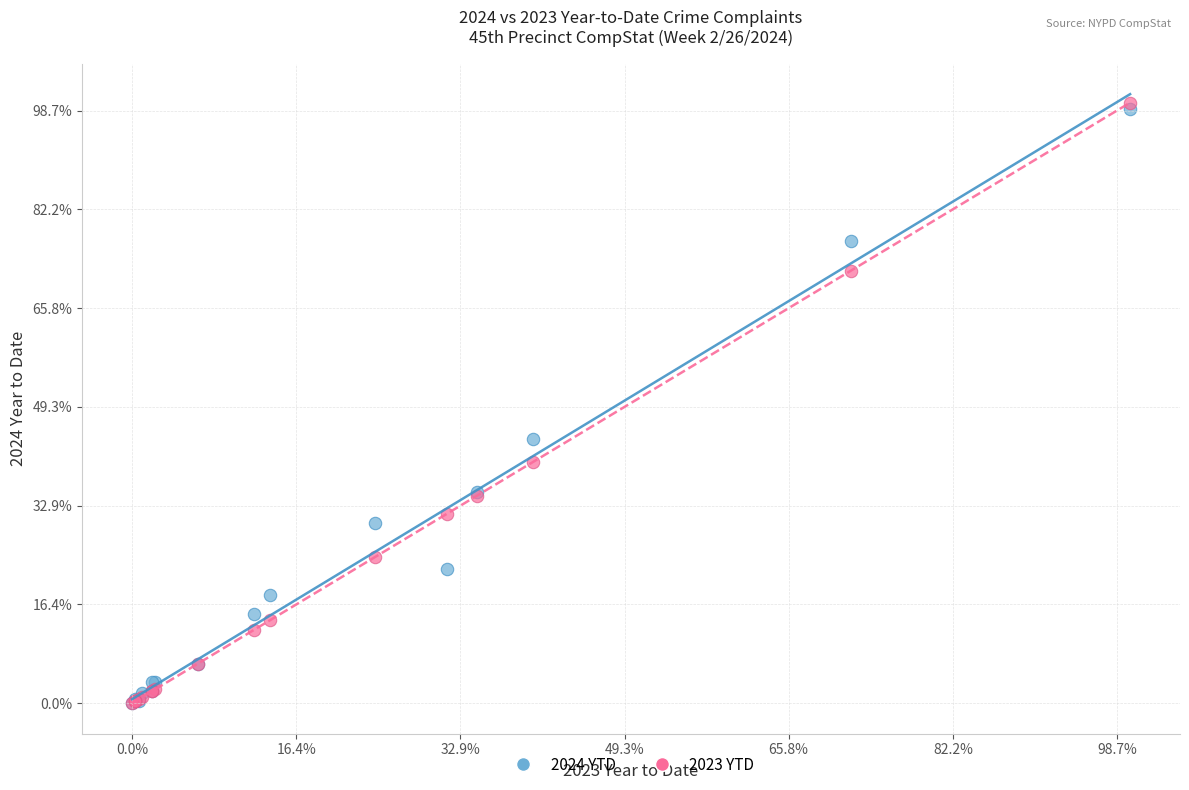

What are all the series names shown in the legend?

2024 YTD, 2023 YTD